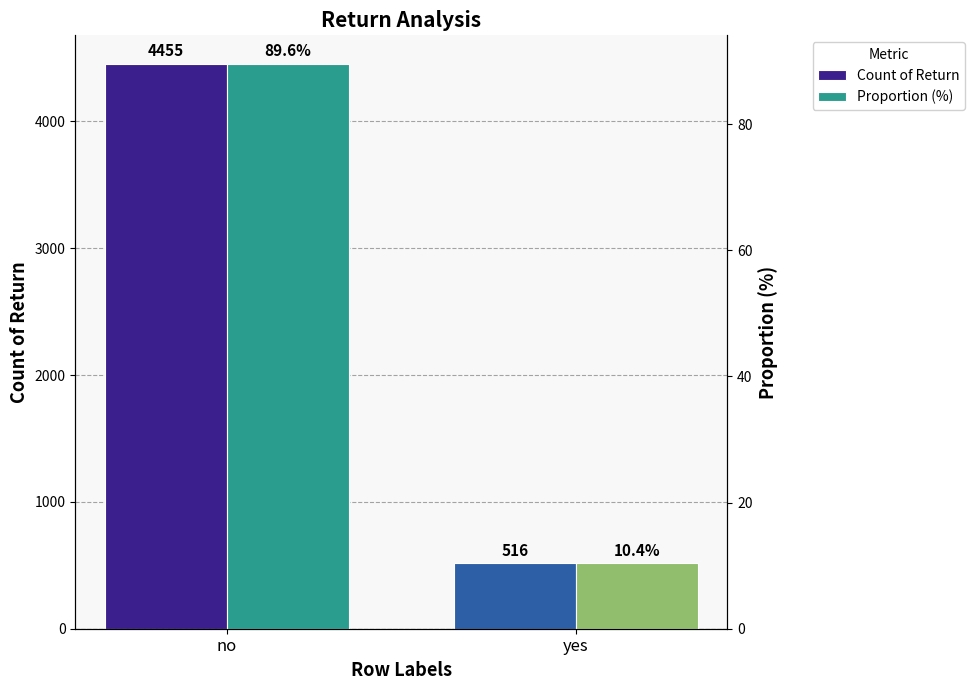

Reading right to left, extract all data points from this chart.

Count of Return: 516.0	4455.0
Proportion (%): 10.4	89.6